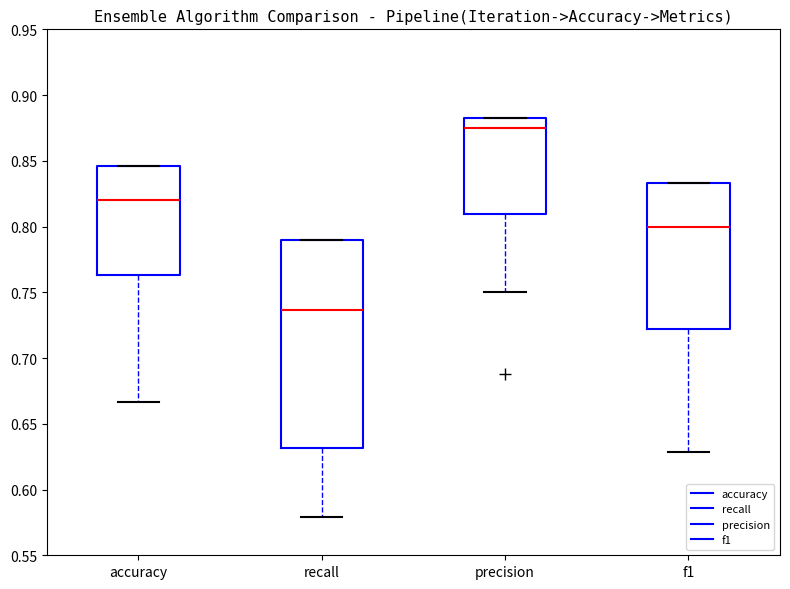

Reading left to right, read every box against the y-axis: the position of its median line, the range the box covers, and the ends of its whiskers. The values are not printed on the chart, so give them approximately, as read against the axis.

accuracy: median 0.820, box 0.765 to 0.845, whiskers 0.665 to 0.845
recall: median 0.735, box 0.630 to 0.790, whiskers 0.580 to 0.790
precision: median 0.875, box 0.810 to 0.880, whiskers 0.750 to 0.880
f1: median 0.800, box 0.720 to 0.835, whiskers 0.630 to 0.835